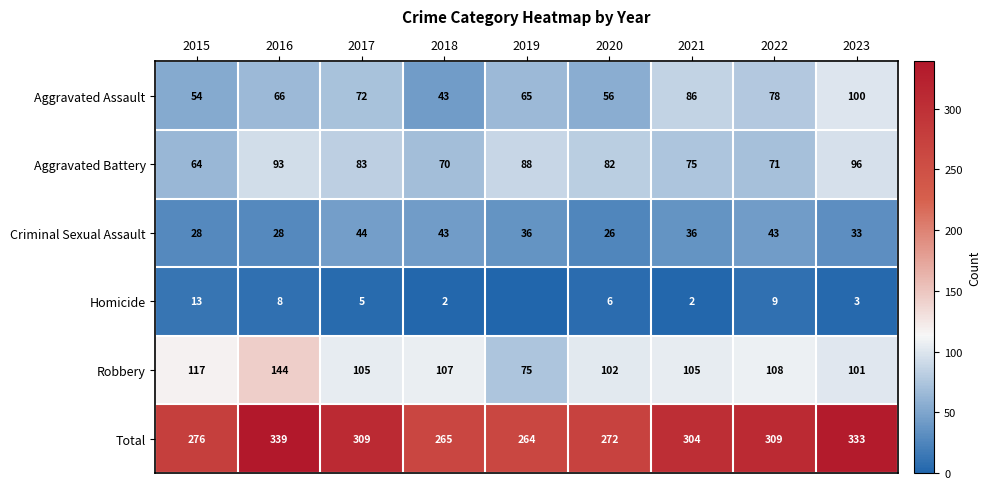

Is the value of Total at 2015 greater than the value of Criminal Sexual Assault at 2020?

Yes